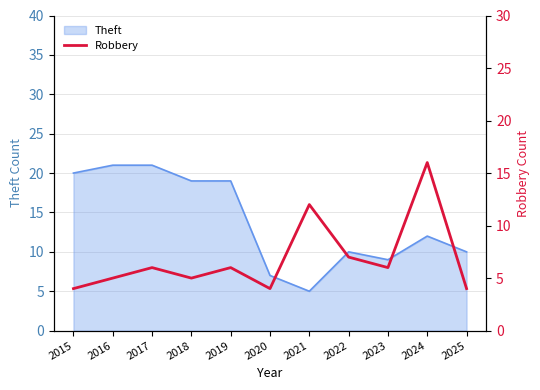

At which label does Theft reach its minimum?

2021